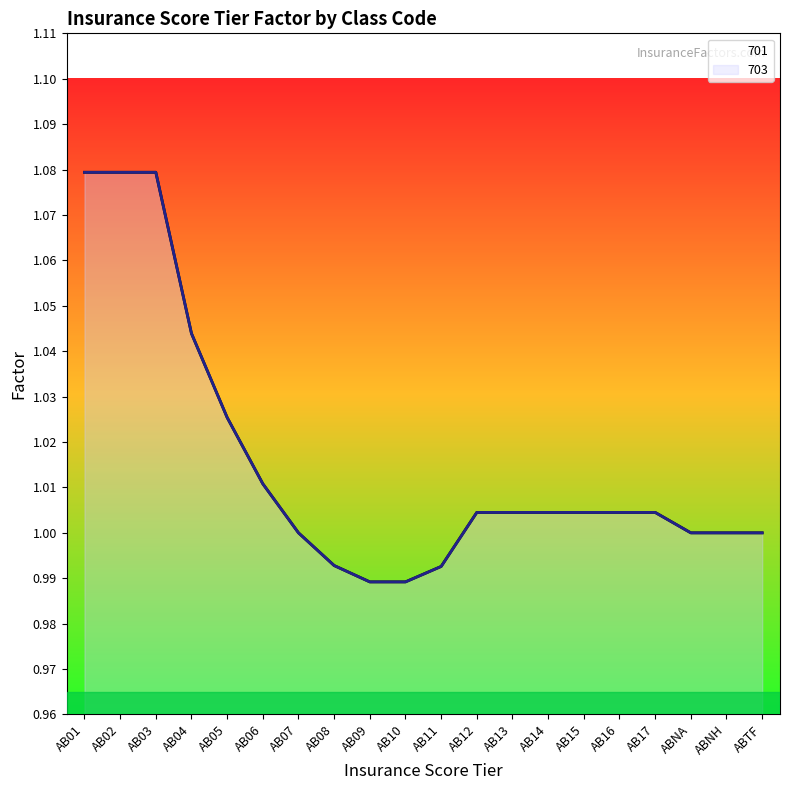

What is the greatest value displayed?

1.1